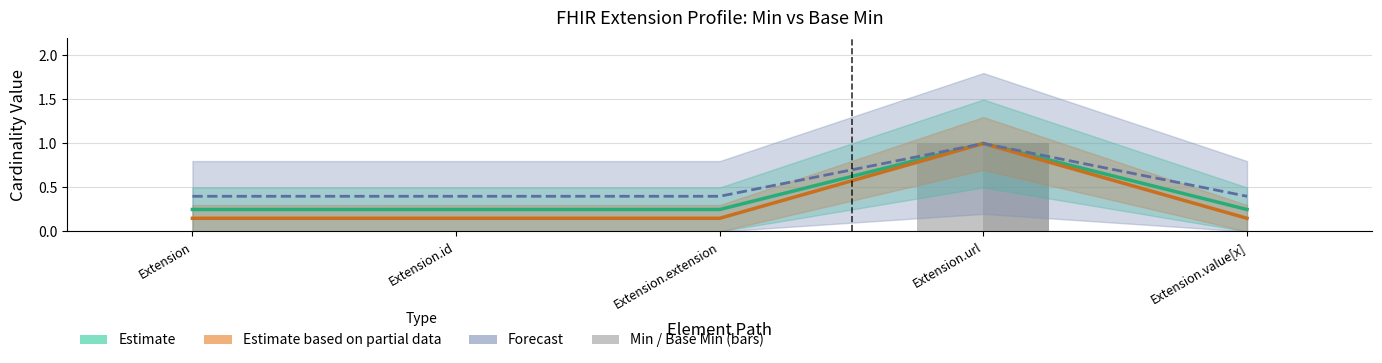

Is the value of Min at Extension.value[x] greater than the value of Base Min at Extension.extension?

No